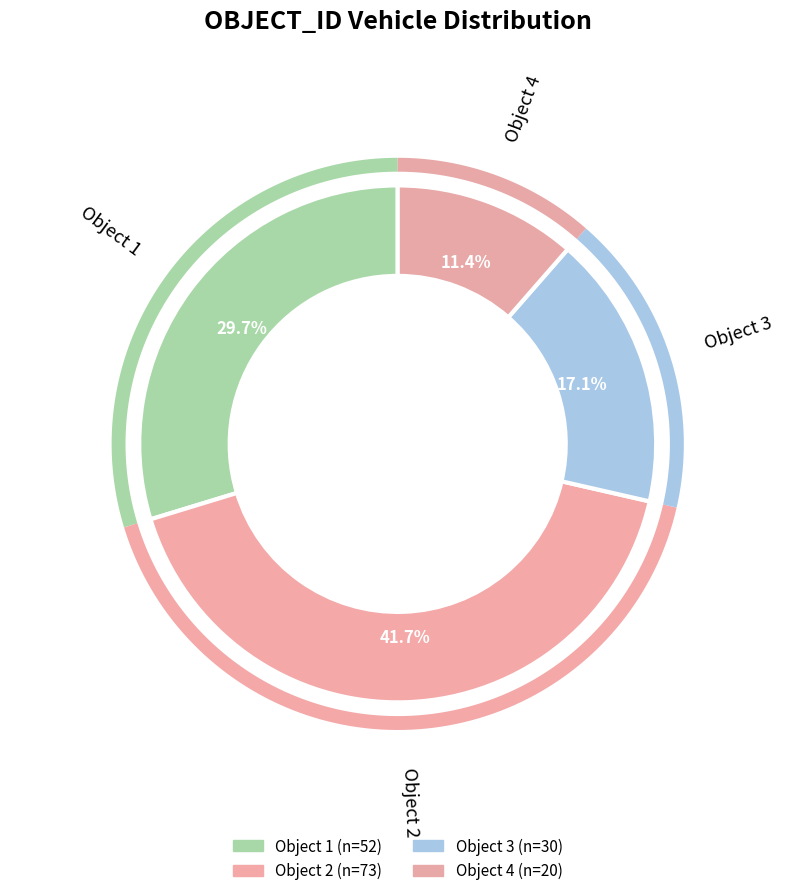

Is it true that 2 is 35% of the pie?

False